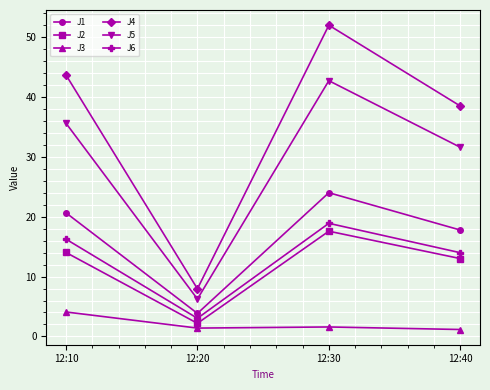

What is the average value of the J4 series?

35.6